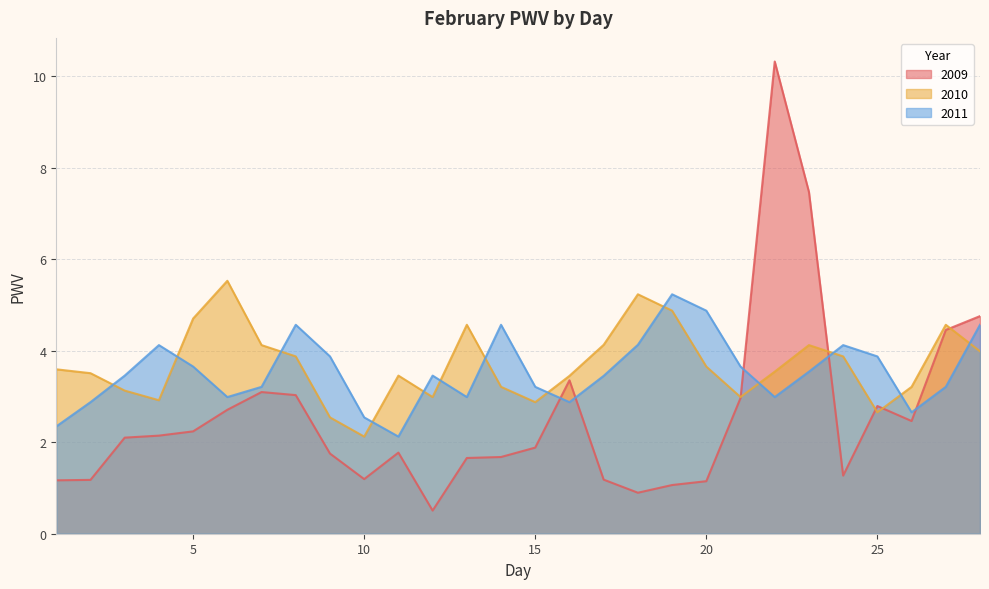

Read the 2011 value at 16.

2.9